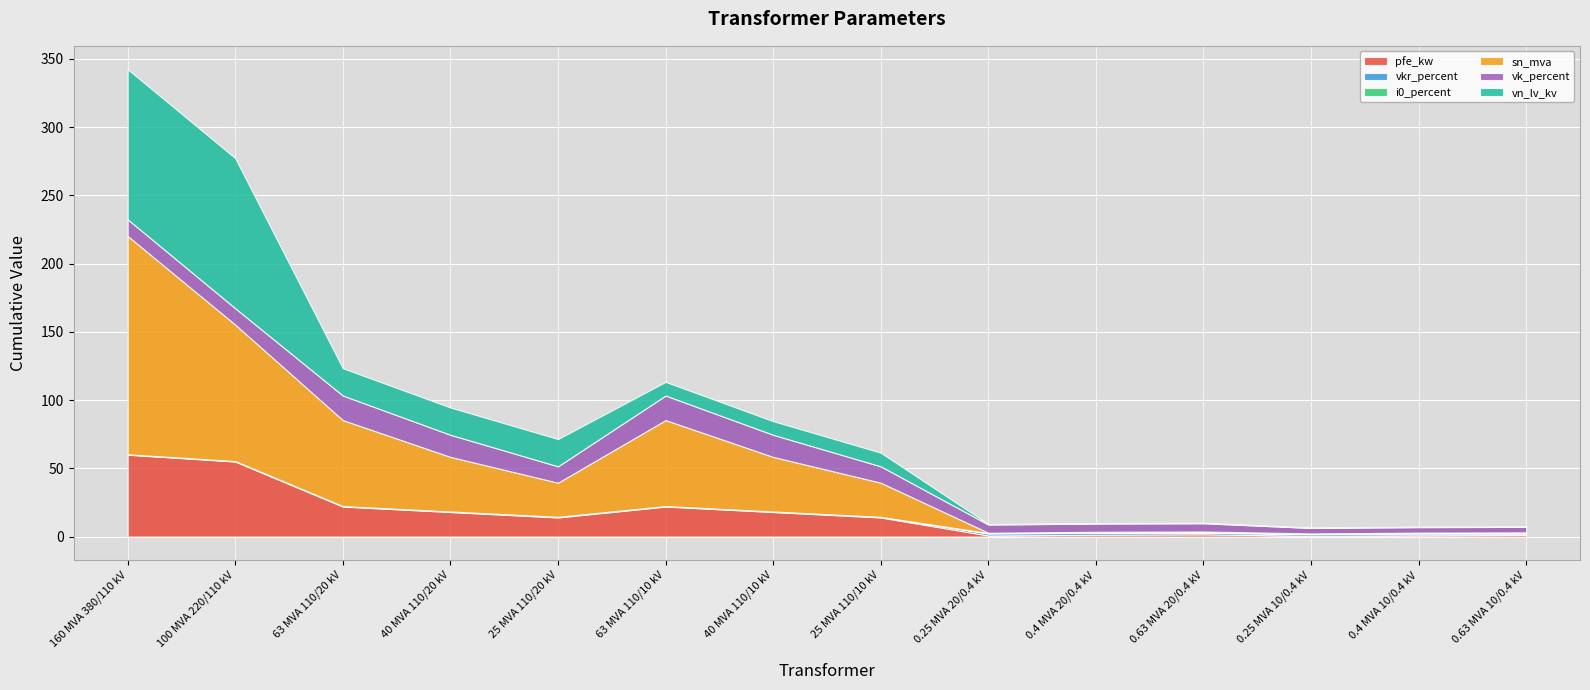

Which has a higher value, 0.25 MVA 10/0.4 kV or 160 MVA 380/110 kV?

160 MVA 380/110 kV